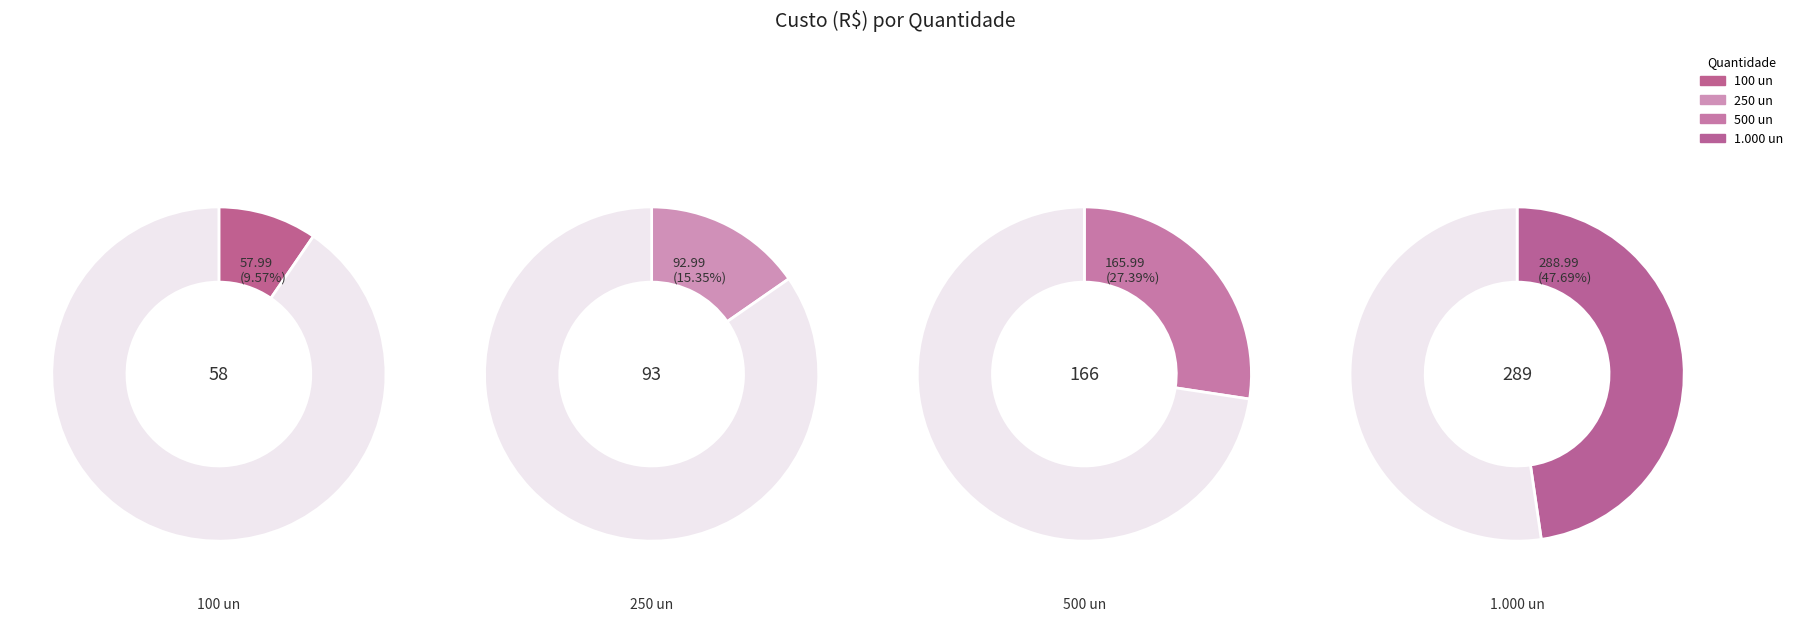

What is the smallest slice in the pie chart?

100 un